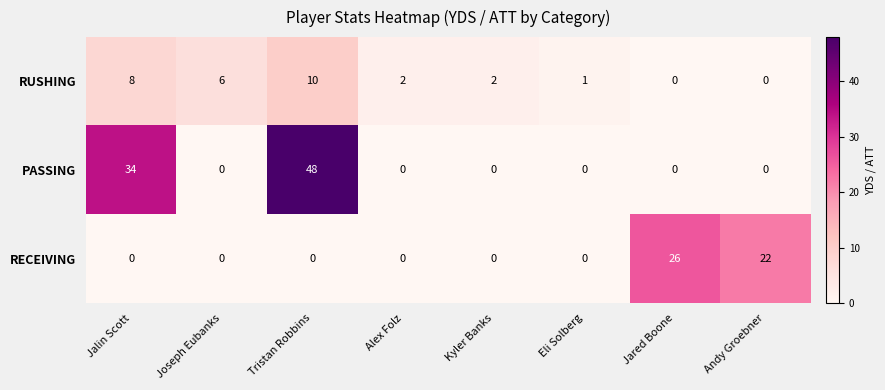

What is the sum of the RECEIVING values at Tristan Robbins and Andy Groebner?

22